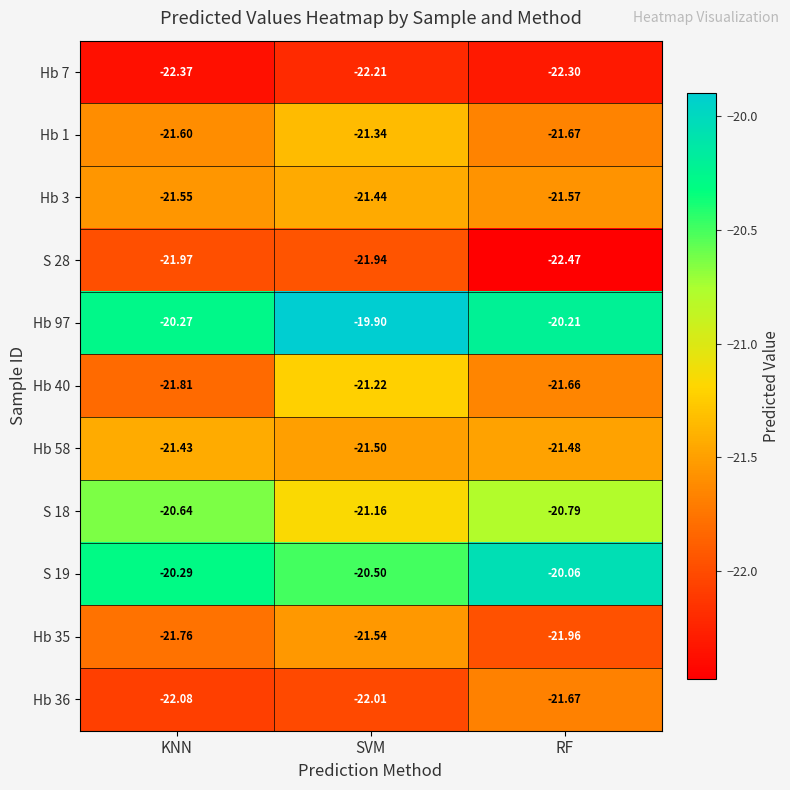

Rank the categories by Hb 1 value from lowest to highest.

RF, KNN, SVM